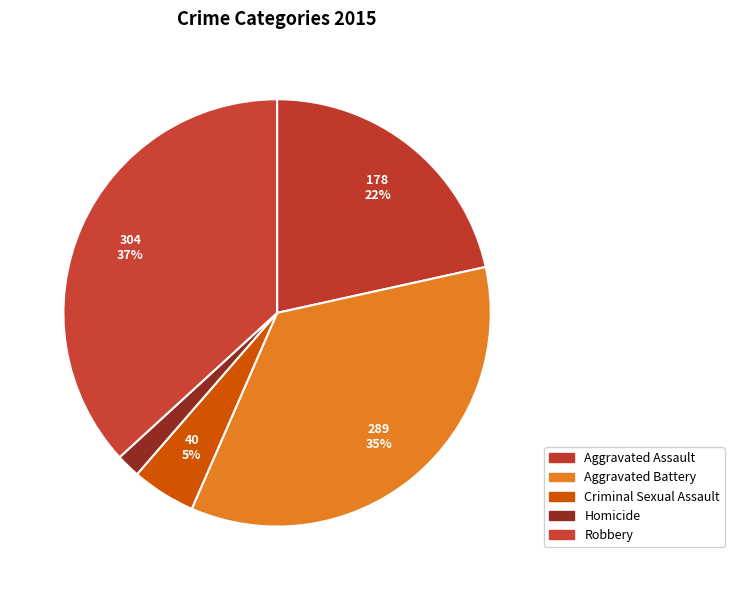

Is there a majority slice in this chart?

No